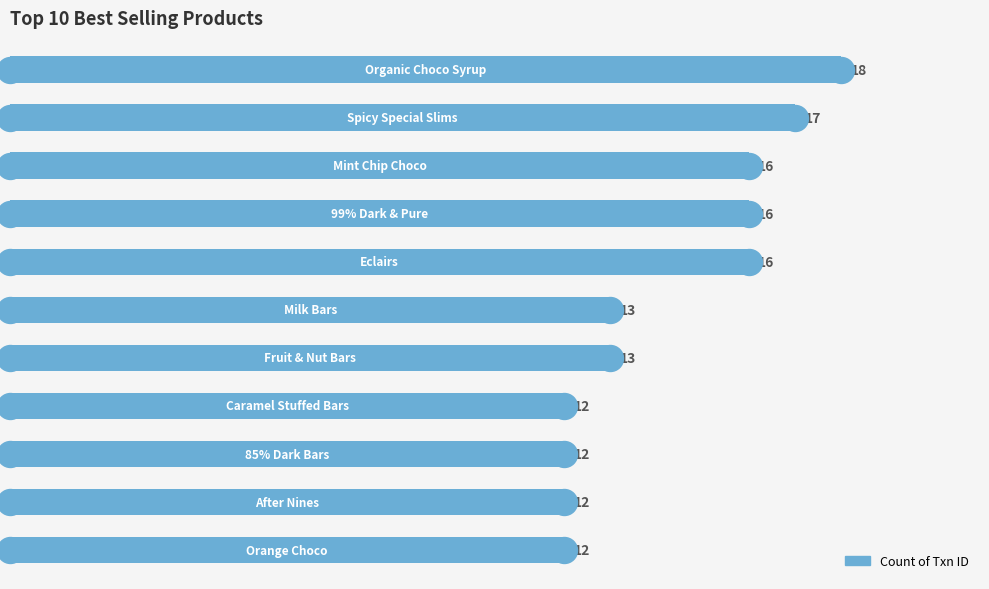

What is the change in value from 0 to 10?

-6